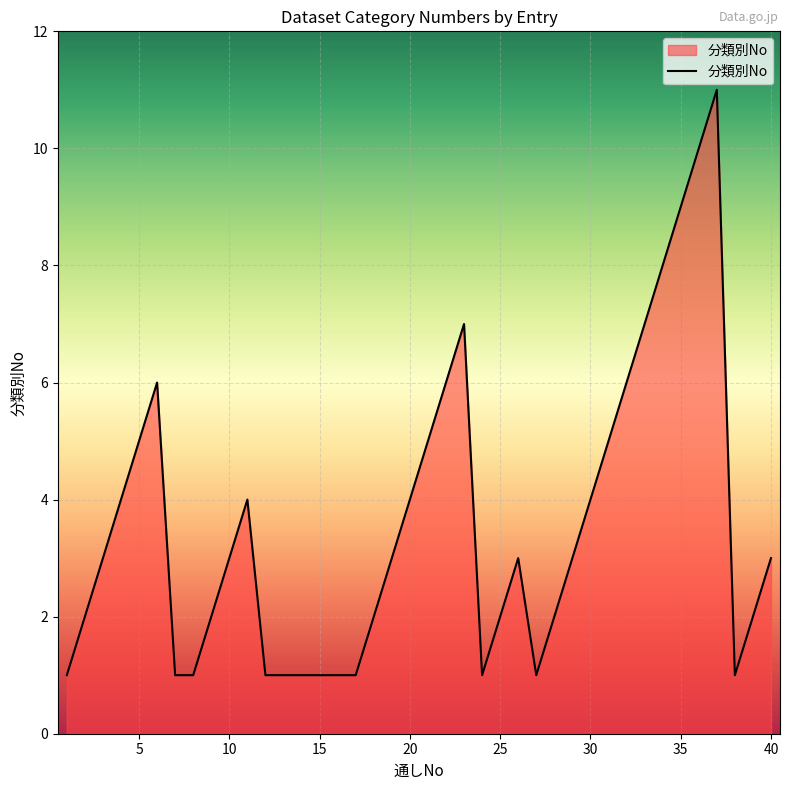

What is the greatest value displayed?

11